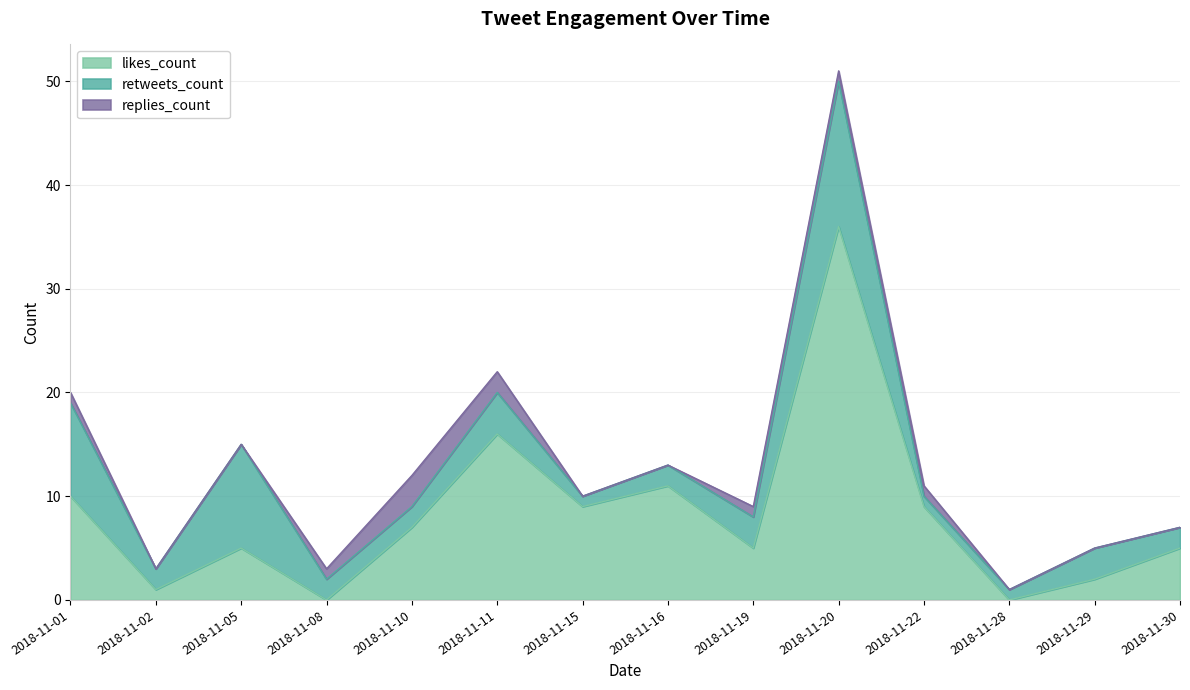

Where is the first local maximum for replies_count?

2018-11-10